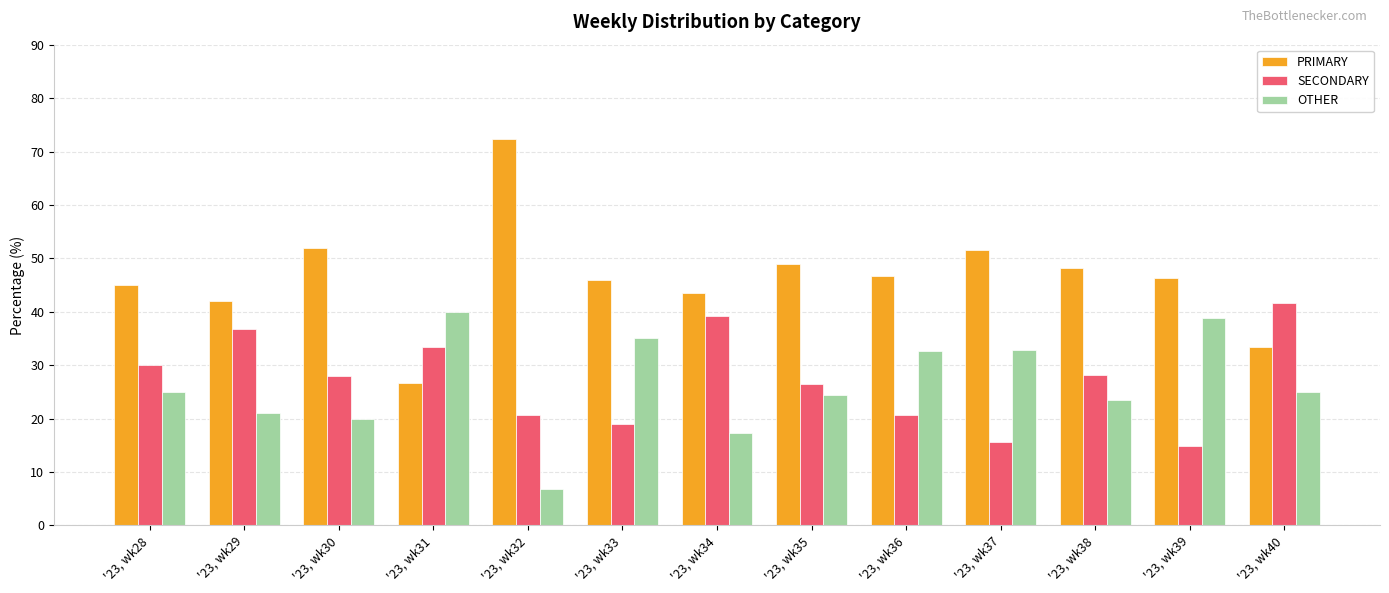

List the labels in order of SECONDARY value, smallest first.

'23, wk39, '23, wk37, '23, wk33, '23, wk36, '23, wk32, '23, wk35, '23, wk30, '23, wk38, '23, wk28, '23, wk31, '23, wk29, '23, wk34, '23, wk40